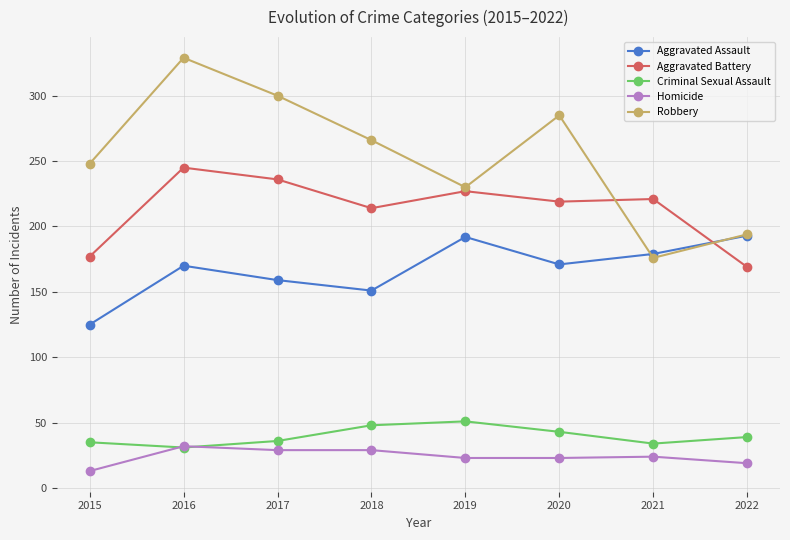

At 2019, list the series in order from smallest to largest.

Homicide, Criminal Sexual Assault, Aggravated Assault, Aggravated Battery, Robbery